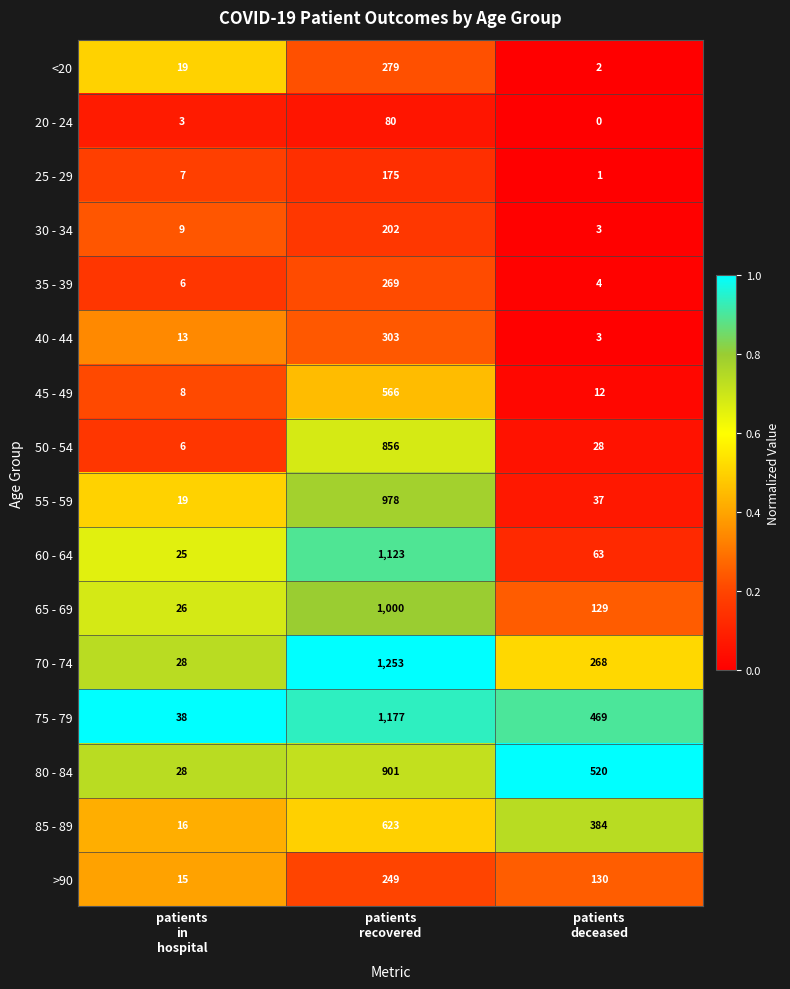

List the series in order of their peak value, highest first.

70 - 74, 75 - 79, 60 - 64, 65 - 69, 55 - 59, 80 - 84, 50 - 54, 85 - 89, 45 - 49, 40 - 44, <20, 35 - 39, >90, 30 - 34, 25 - 29, 20 - 24